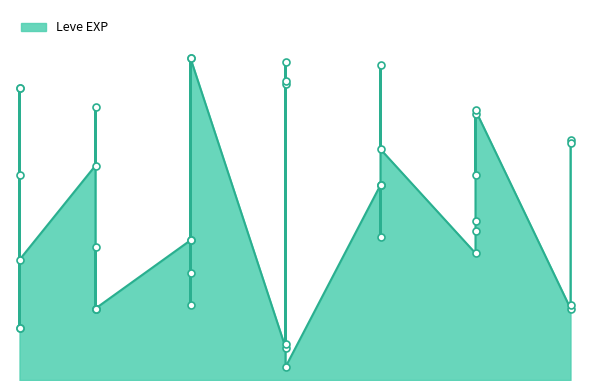

Which has a higher value, 20 or 5?

20